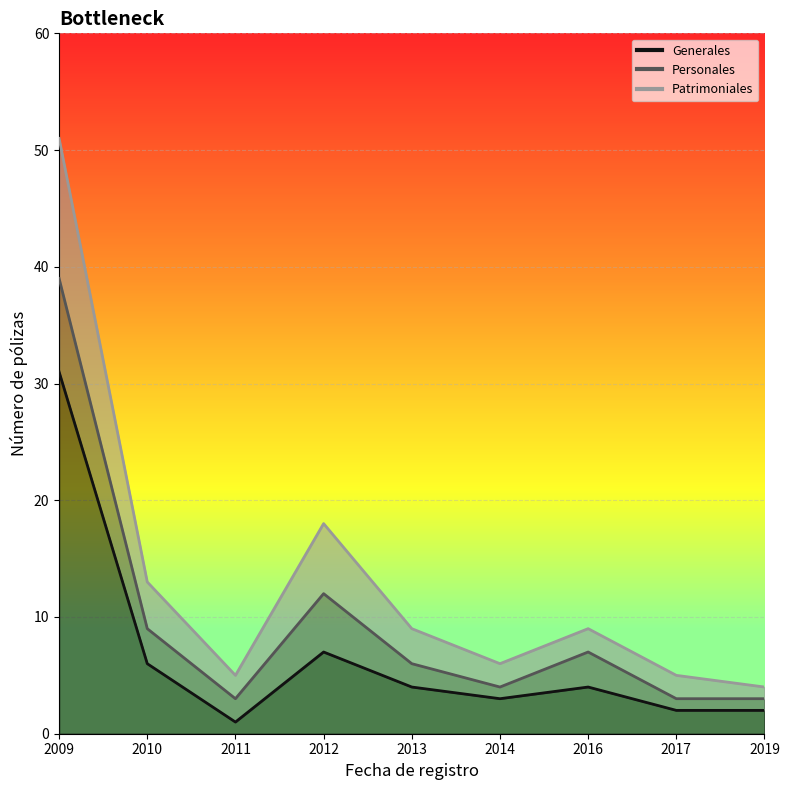

True or false: Patrimoniales has a value of 3 at 2017.

False